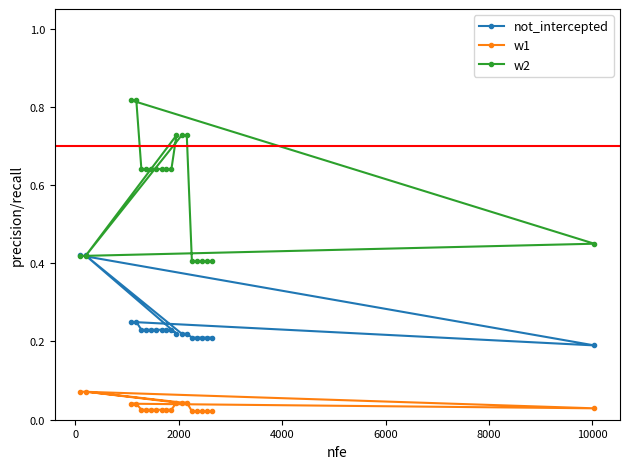

Which series has the largest total across all categories?

w2